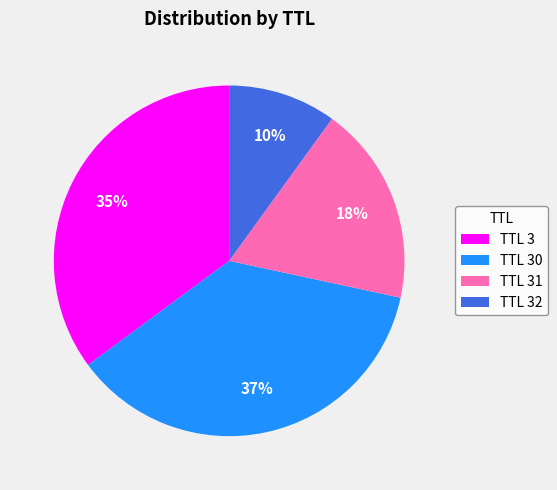

How many segments does this pie chart have?

4